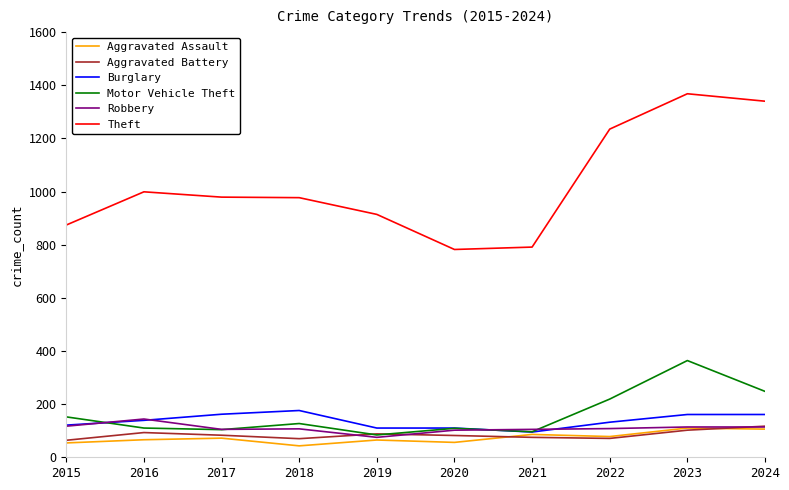

What is the difference between the highest and lowest values at 2015?

820